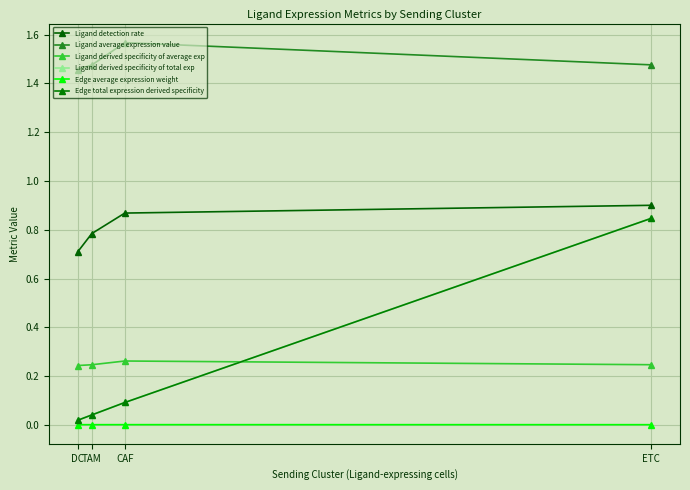

Does the chart have visible grid lines?

Yes